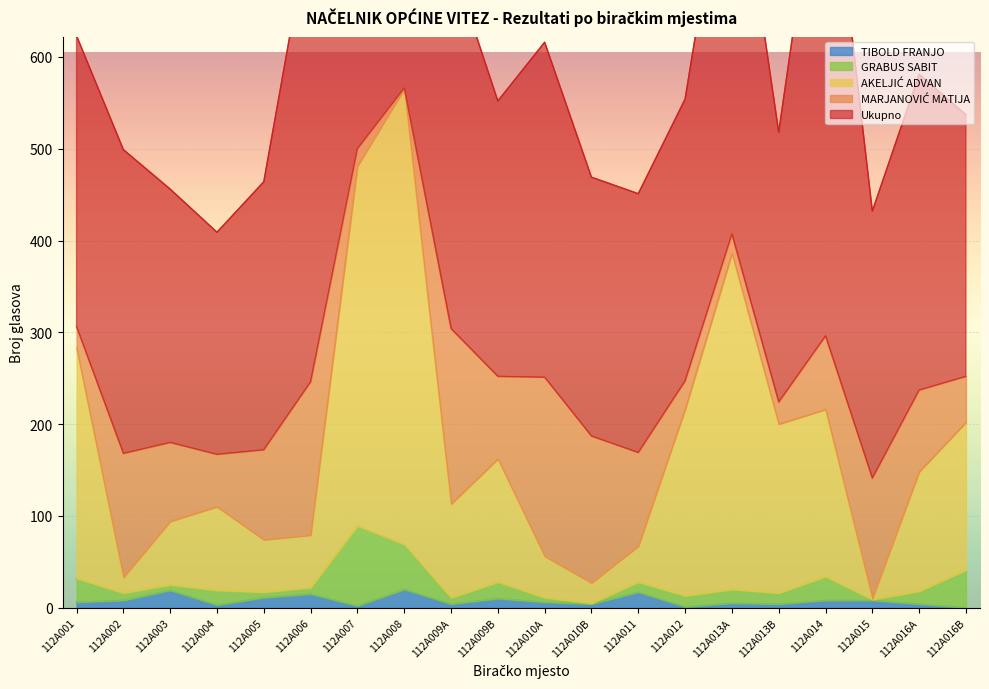

In TIBOLD FRANJO, how many points are higher than both neighbors (excluding endpoints)?

6